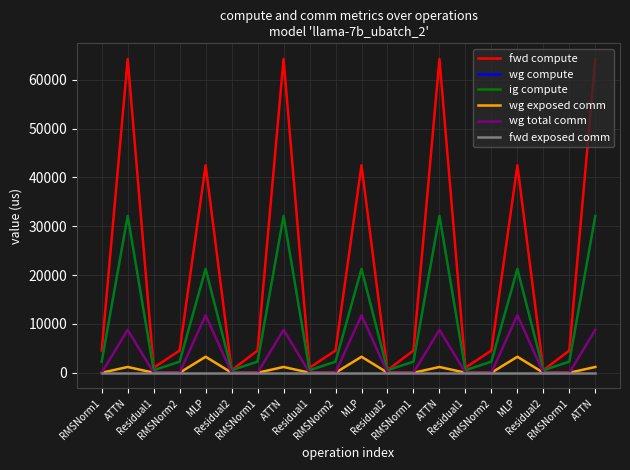

How many lines are shown in the chart?

6